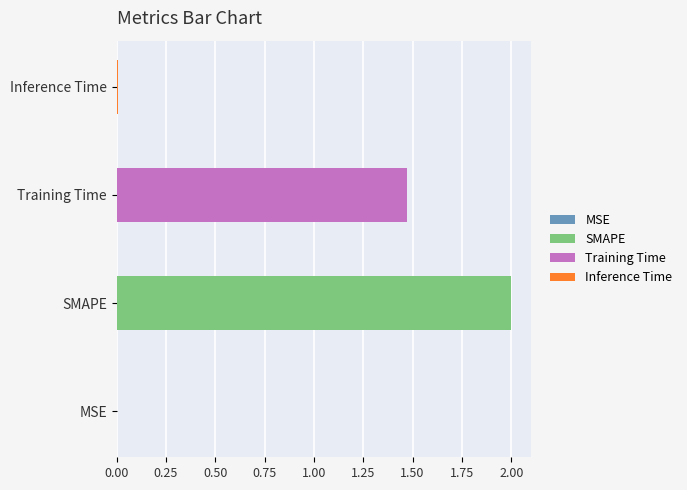

Is it true that the value at SMAPE is 2.0?

True